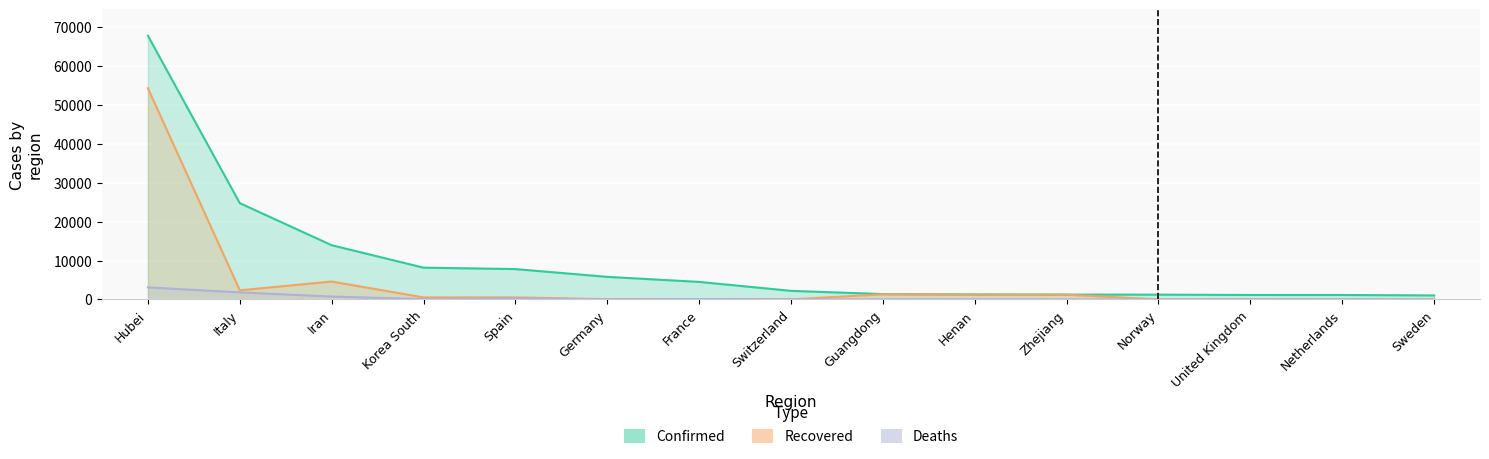

True or false: Recovered and Confirmed cross at least once.

False